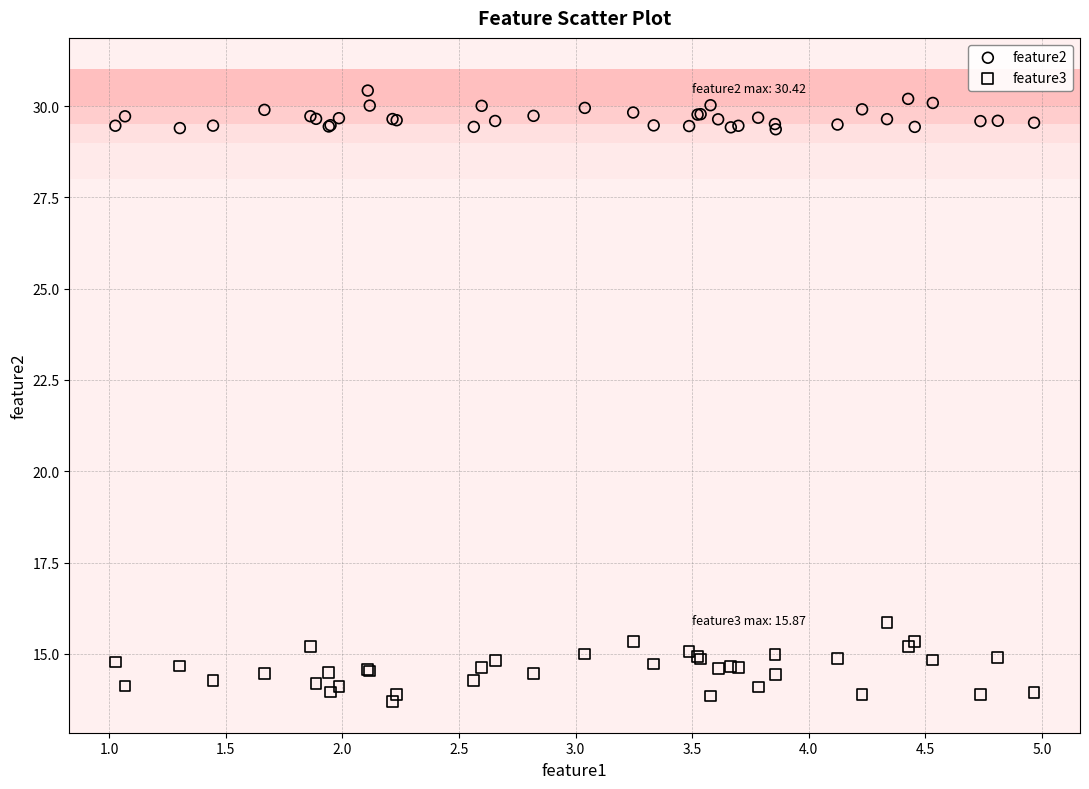

Which series contains the lowest Y value?

feature3